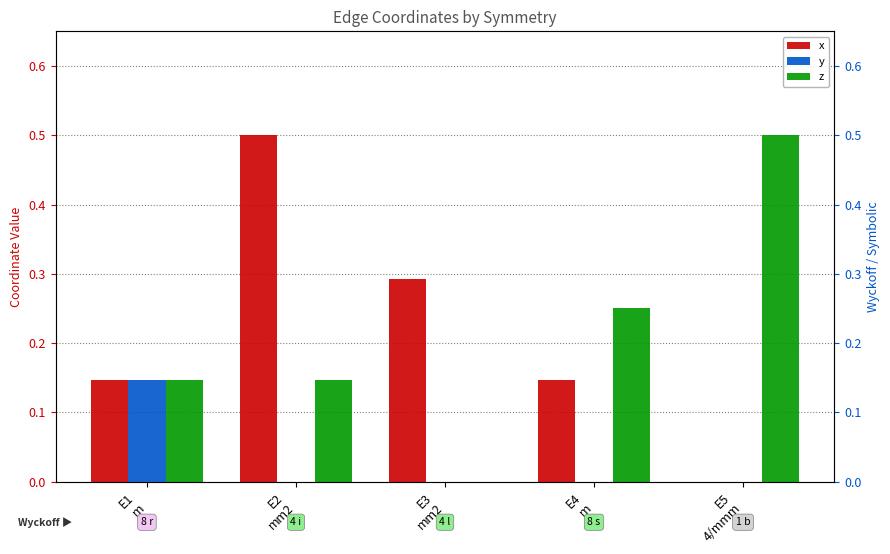

Reading left to right, what are all the values shown in this chart?

x: 0.1	0.5	0.3	0.1	0.0
y: 0.1	0.0	0.0	0.0	0.0
z: 0.1	0.1	0.0	0.2	0.5